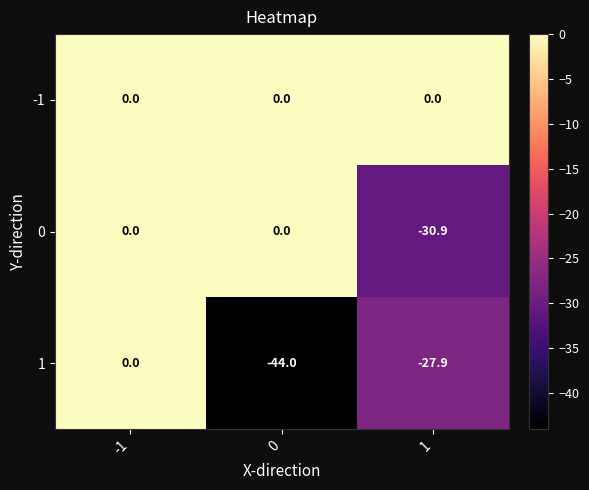

Reading left to right, what are all the values shown in this chart?

-1: 0.0	0.0	0.0
0: 0.0	0.0	-30.9
1: 0.0	-44.0	-27.9